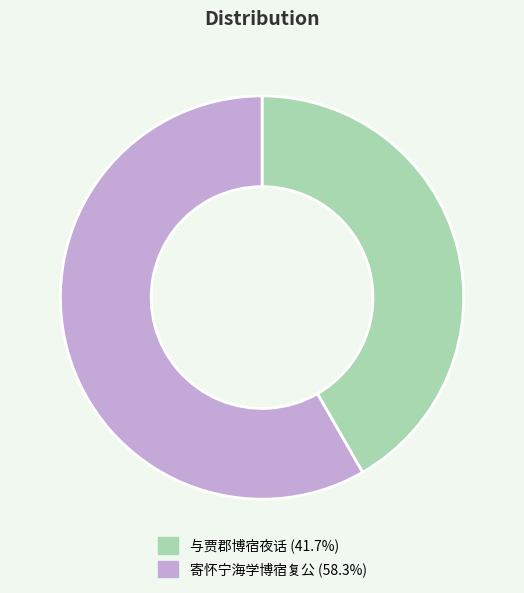

Which slice is the largest?

寄怀宁海学博宿复公